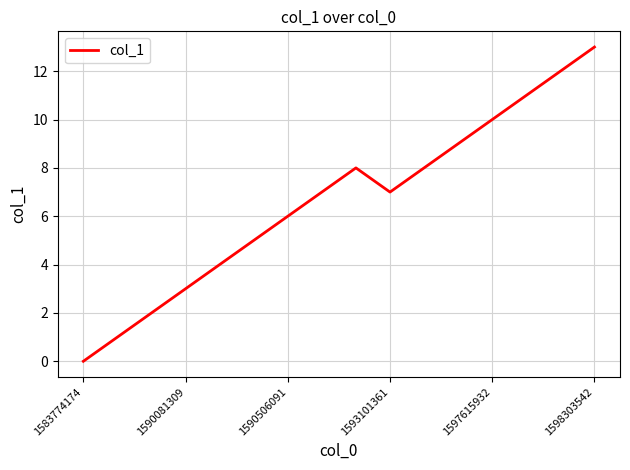

What is the greatest value displayed?

13